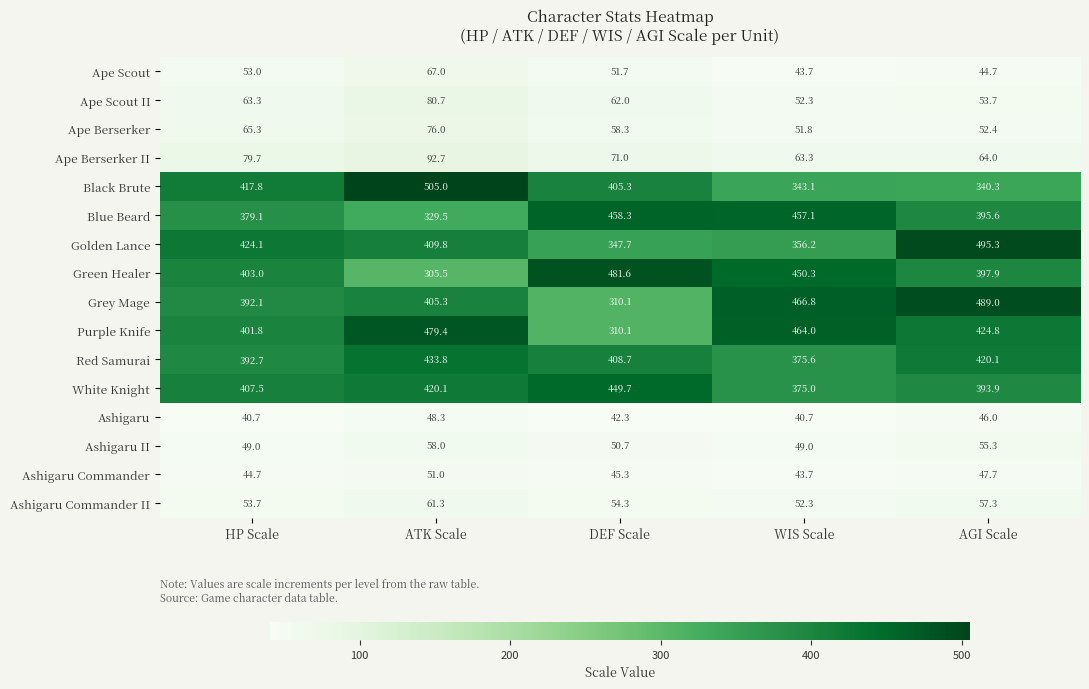

Which series has the widest spread of values?

Grey Mage